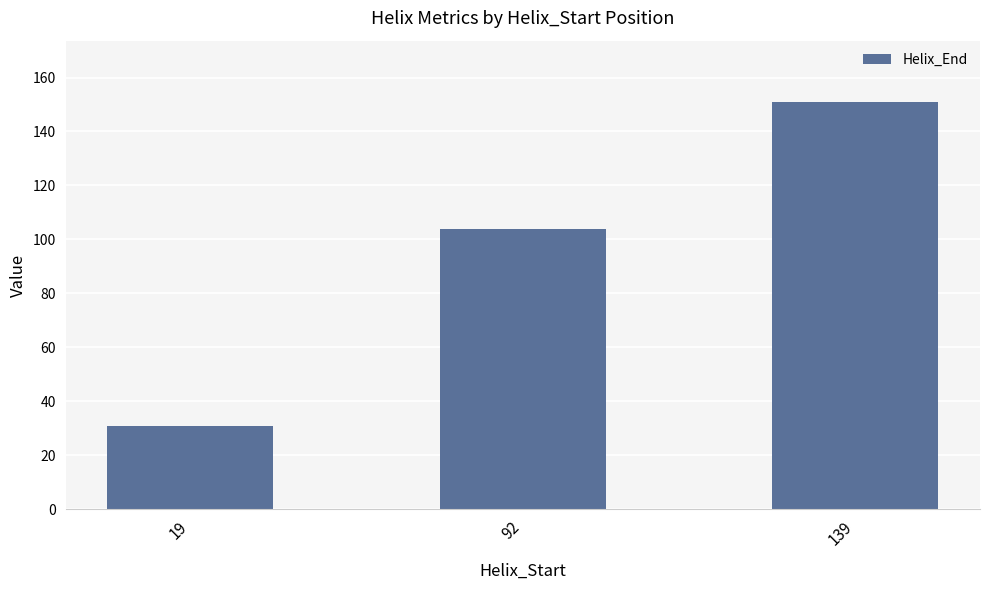

What is the sum of the values at 92 and 139?

255